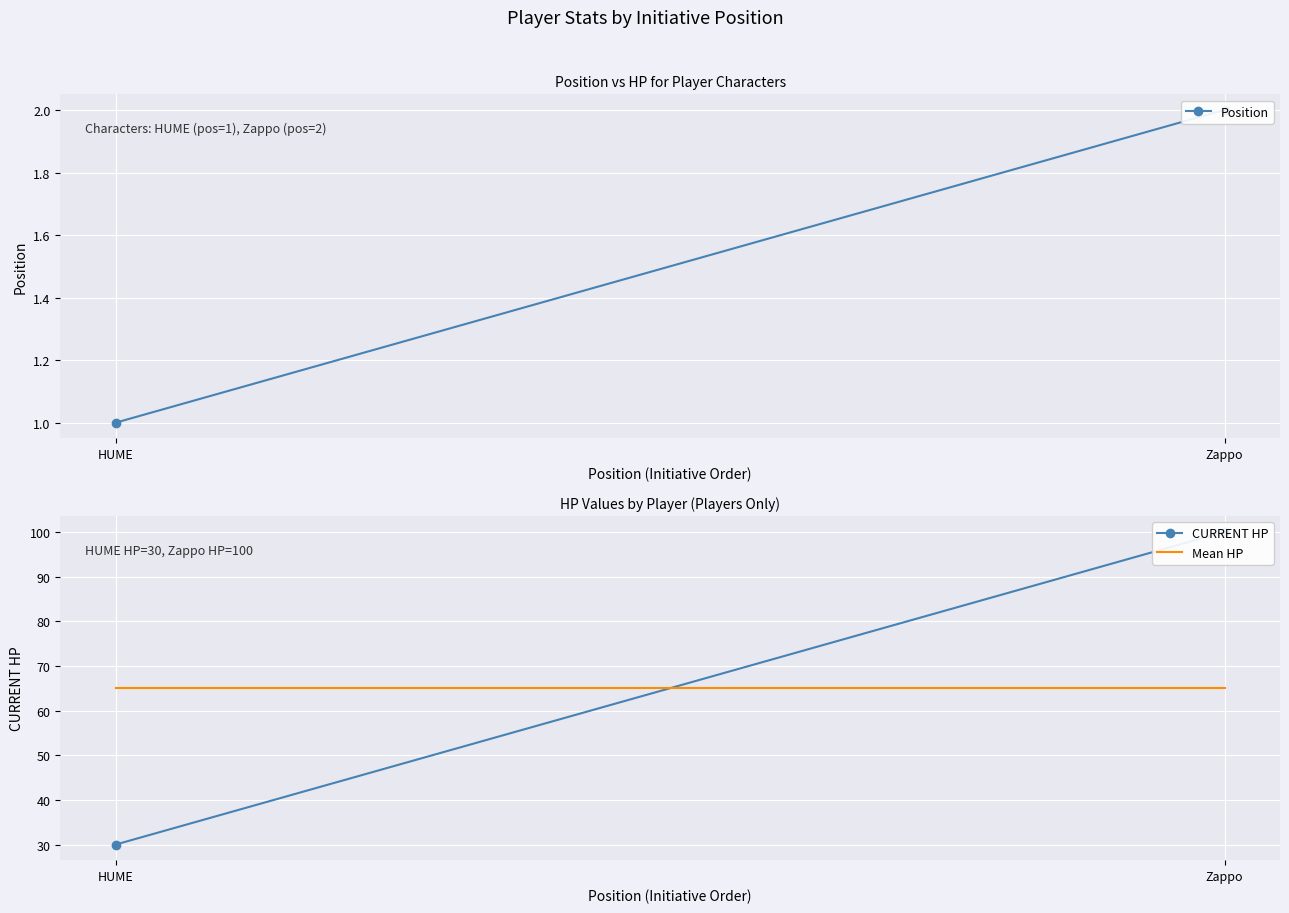

Count the Position values in the range 1 to 2.

2